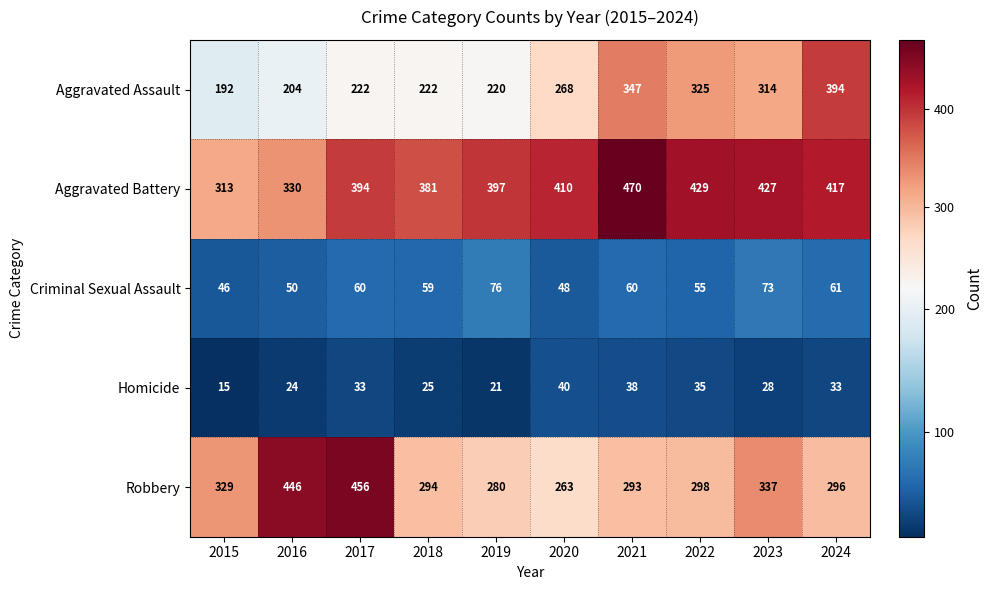

What is the difference between the second highest and minimum values in the Homicide series?

23